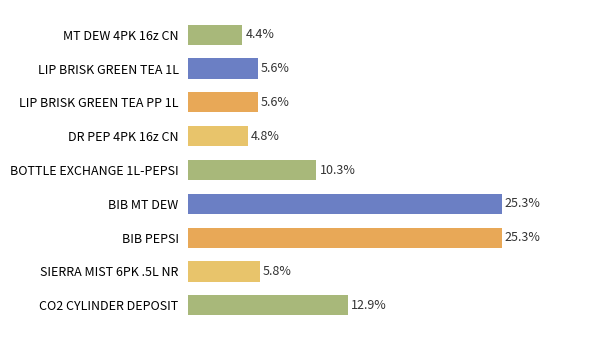

What is the label of the 4th bar from the bottom?

BIB MT DEW